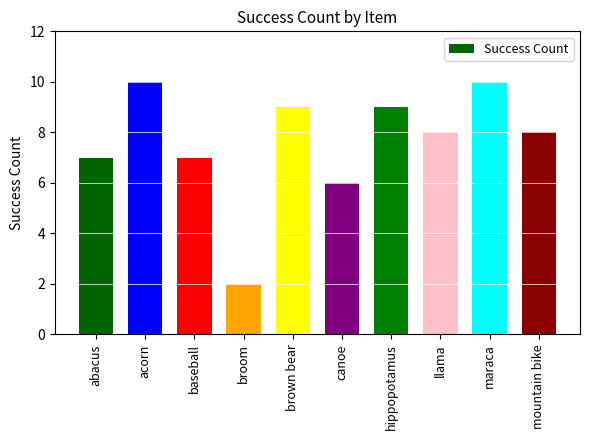

What position from the left is maraca?

9